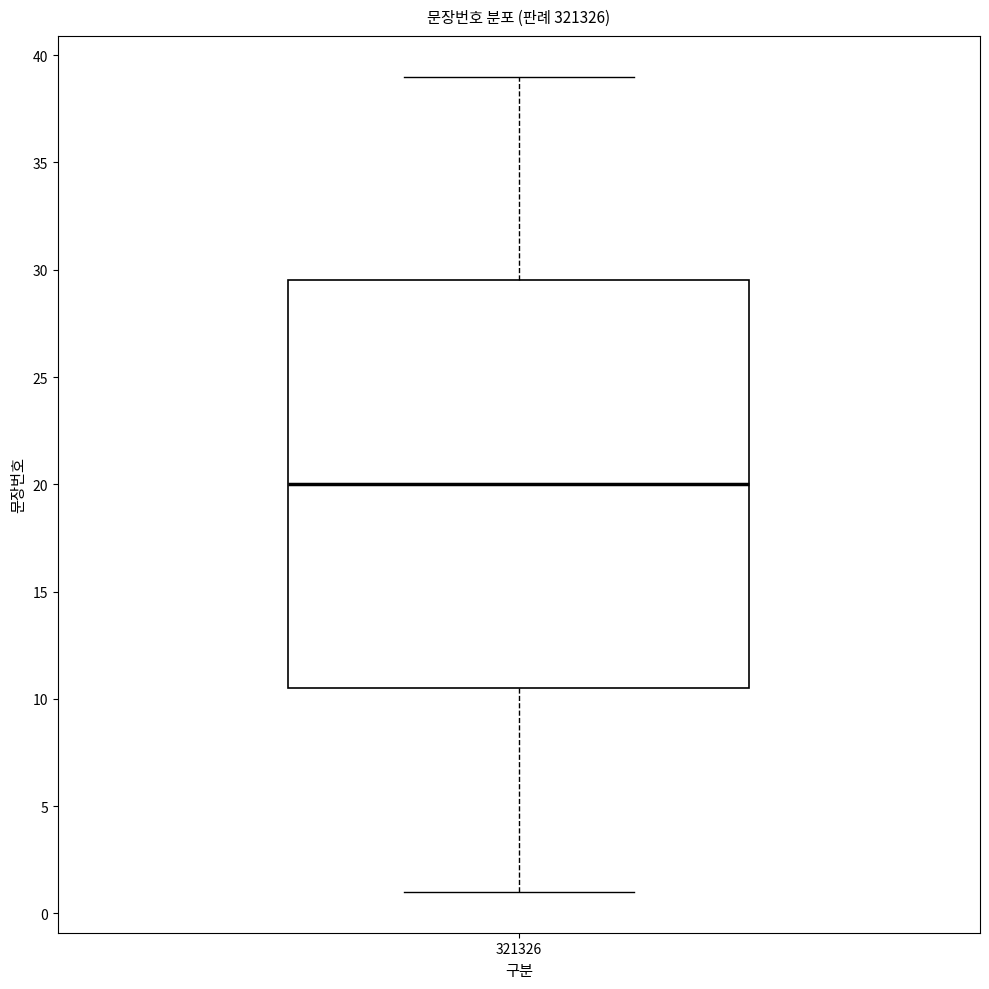

Where does the median line of the box at x = 321326 sit on the y-axis? The values are not printed on the chart, so give them approximately, as read against the axis.

20.0